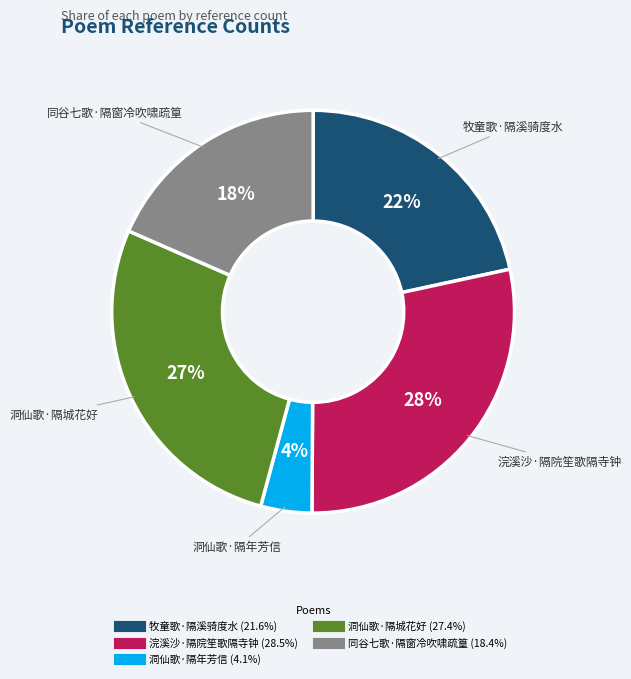

Which category has the smallest portion of the pie?

洞仙歌·隔年芳信